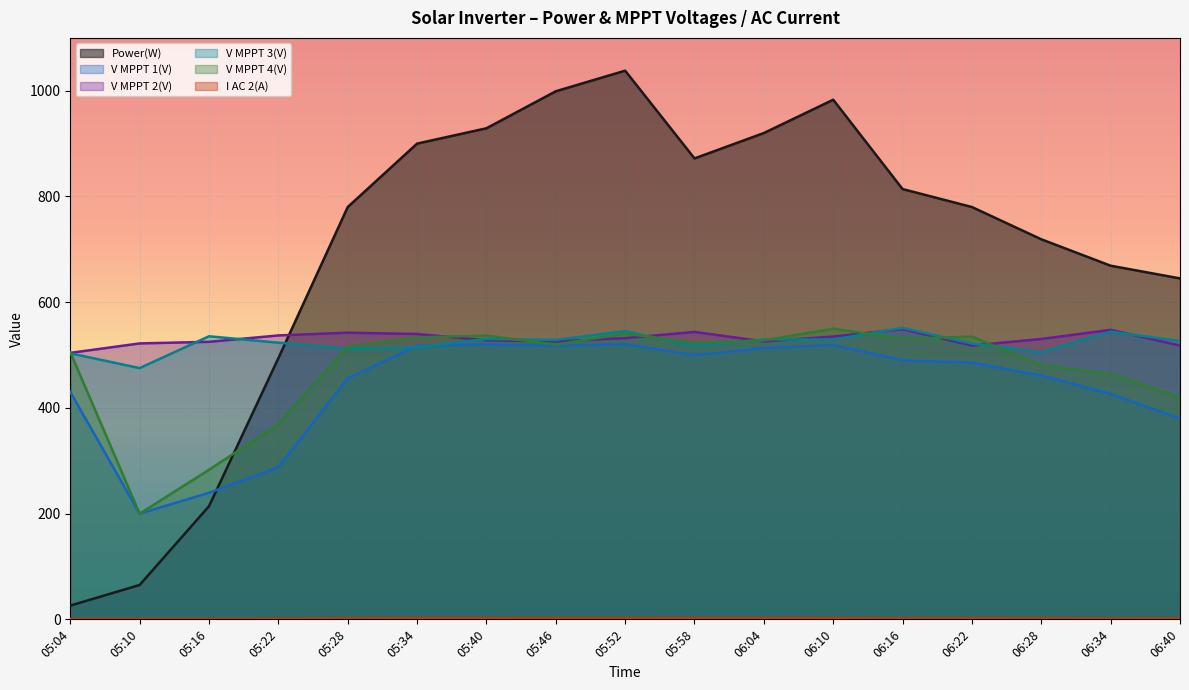

What is the label of the 3rd point from the left?

05:16